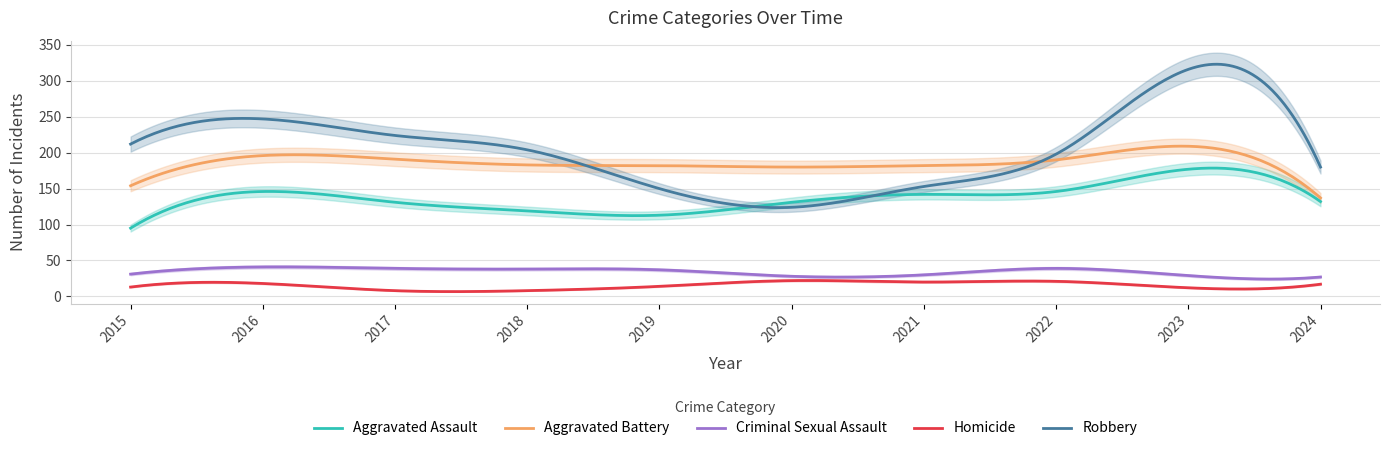

The Homicide series shows 14 at 2019. True or false?

True